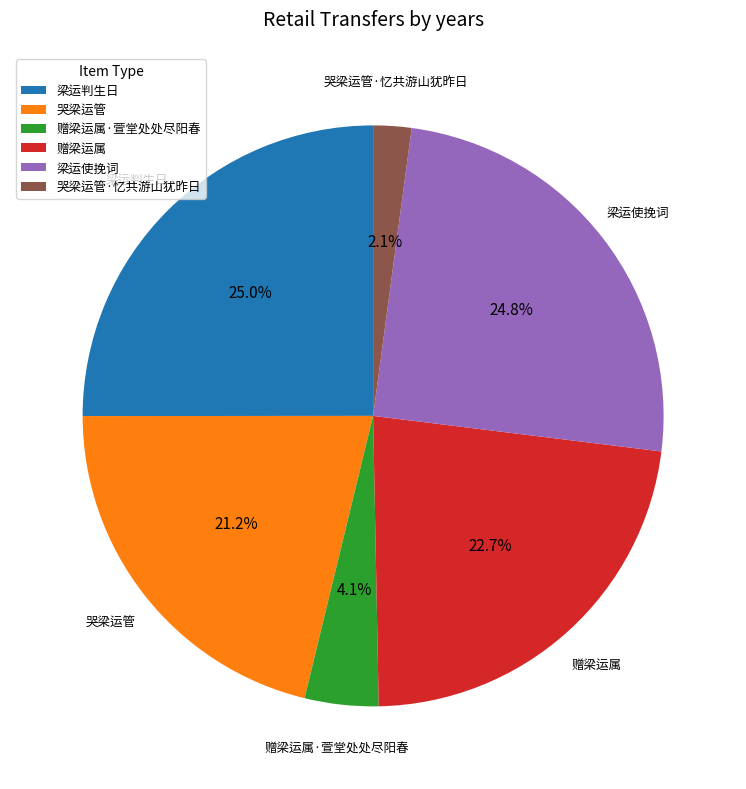

To the nearest percent, what is the difference between the 赠梁运属 and 哭梁运管·忆共游山犹昨日 slice percentages?

21%